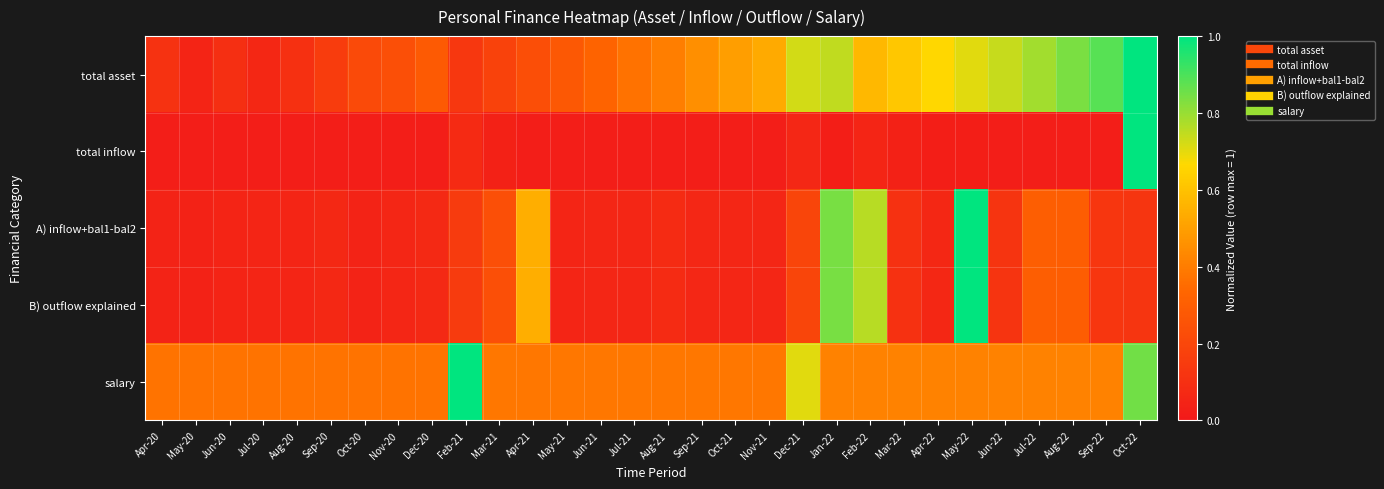

Which has a higher value, Dec-21 or May-20?

Dec-21